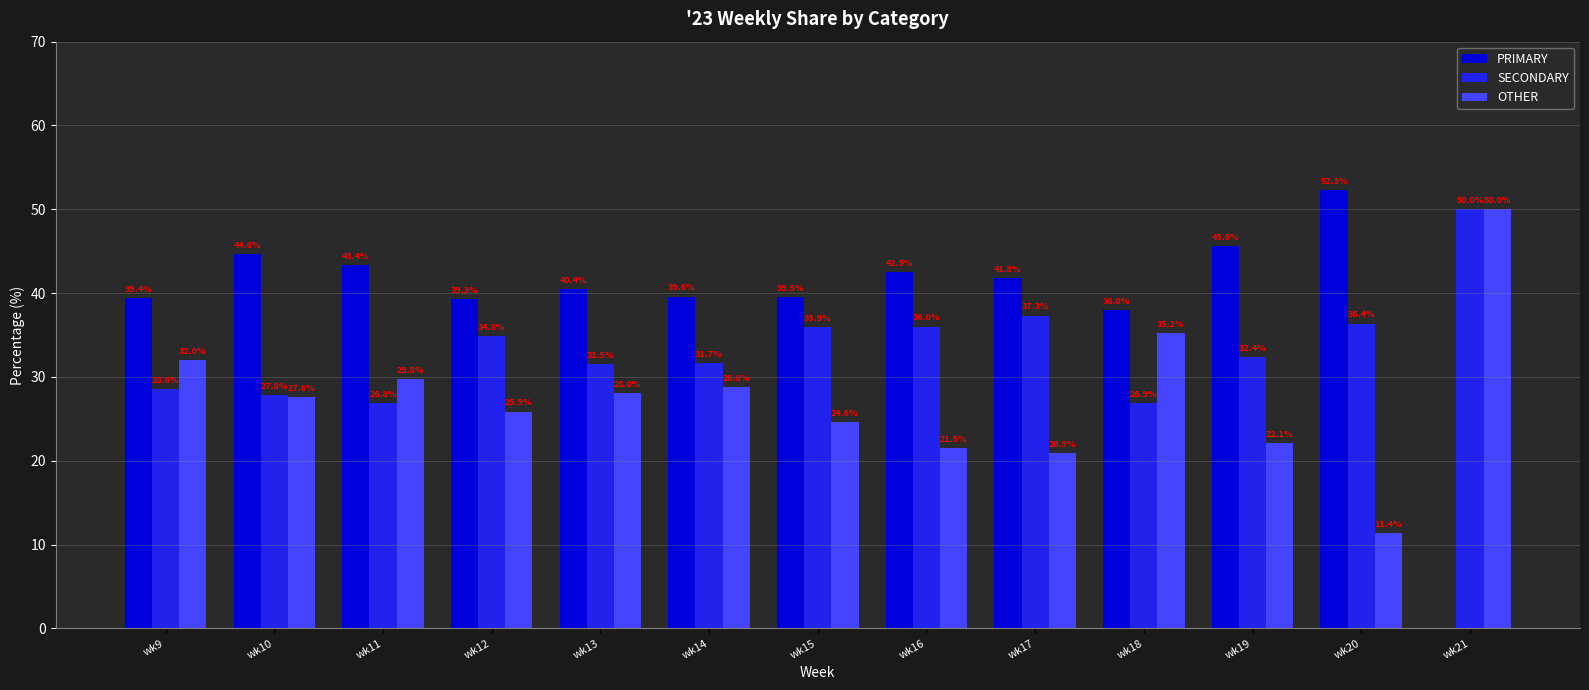

Which series has the largest total across all categories?

PRIMARY